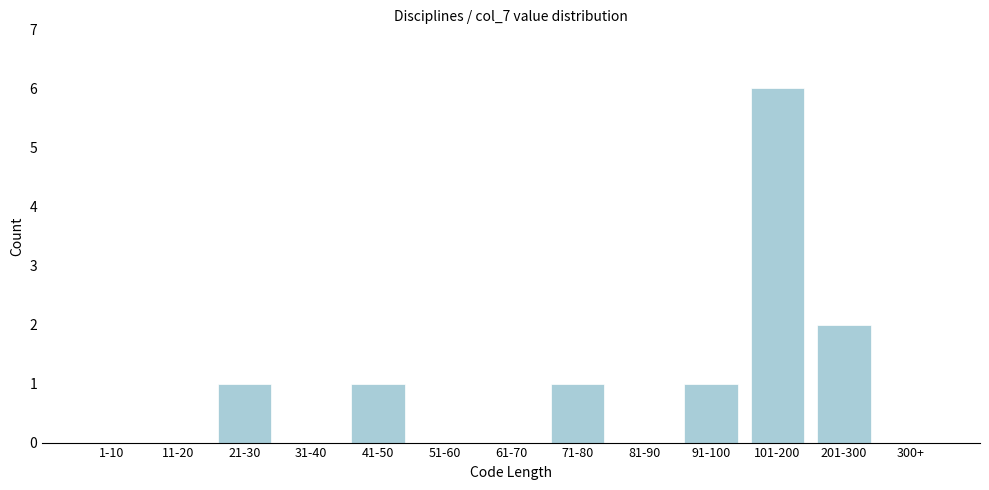

Reading left to right, transcribe all the data shown in this chart.

1-10=0	11-20=0	21-30=1	31-40=0	41-50=1	51-60=0	61-70=0	71-80=1	81-90=0	91-100=1	101-200=6	201-300=2	300+=0